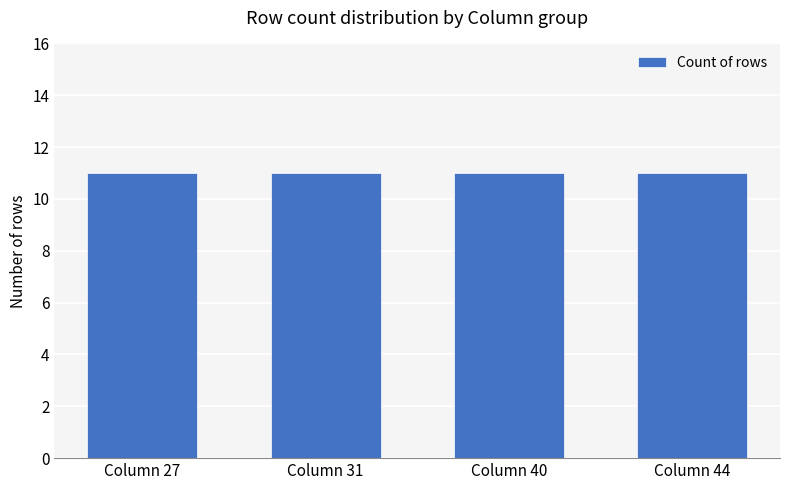

Rank the categories by value from lowest to highest.

27, 44, 40, 31